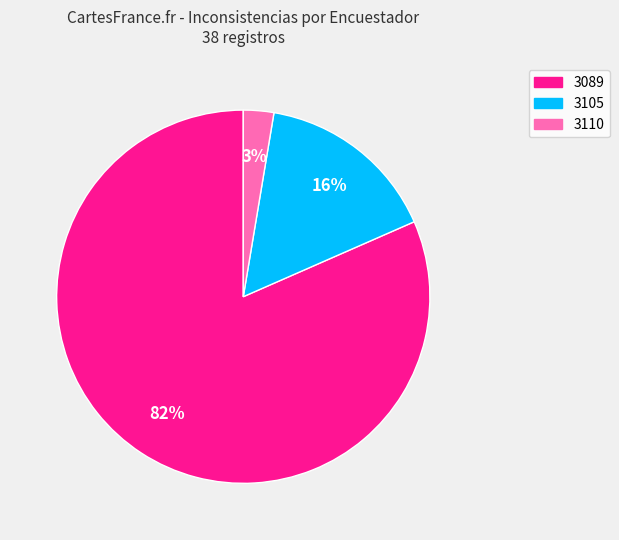

To the nearest percent, what is the average slice percentage?

33%